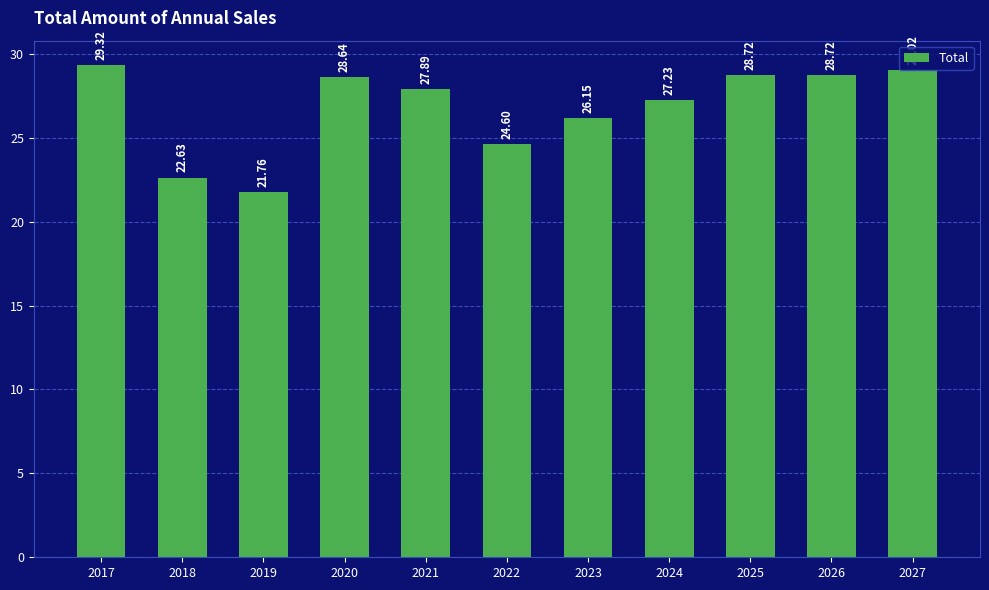

True or false: the data shows 41.7 at 2017.

False